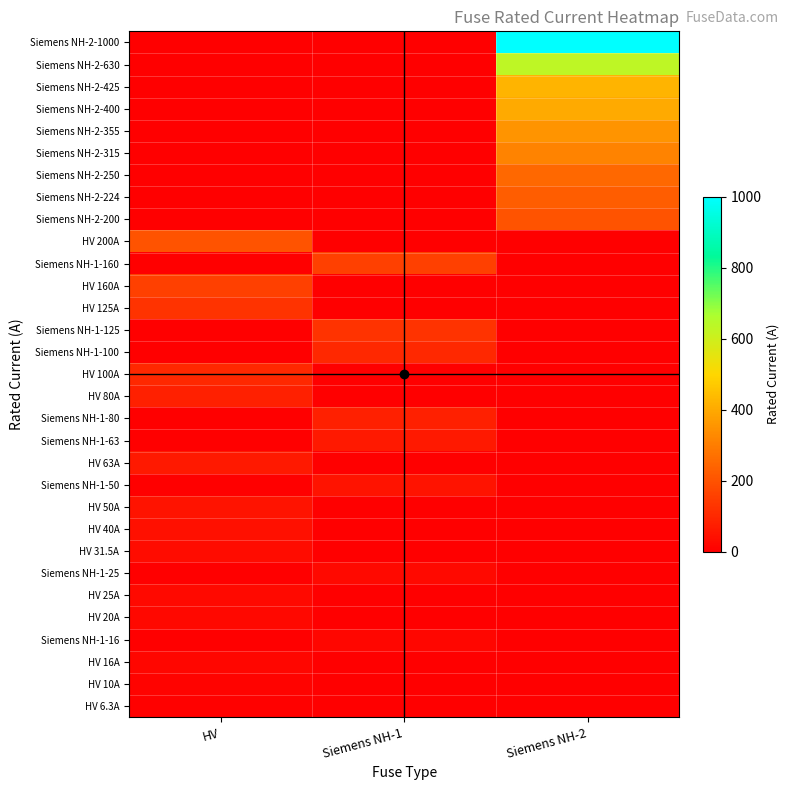

List the series in order of their peak value, highest first.

Siemens NH-2-1000, Siemens NH-2-630, Siemens NH-2-425, Siemens NH-2-400, Siemens NH-2-355, Siemens NH-2-315, Siemens NH-2-250, Siemens NH-2-224, HV 200A, Siemens NH-2-200, HV 160A, Siemens NH-1-160, Siemens NH-1-125, HV 125A, HV 100A, Siemens NH-1-100, Siemens NH-1-80, HV 80A, HV 63A, Siemens NH-1-63, HV 50A, Siemens NH-1-50, HV 40A, HV 31.5A, HV 25A, Siemens NH-1-25, HV 20A, HV 16A, Siemens NH-1-16, HV 10A, HV 6.3A